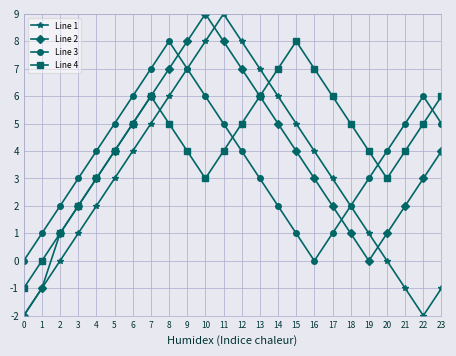

How many lines are shown in the chart?

4